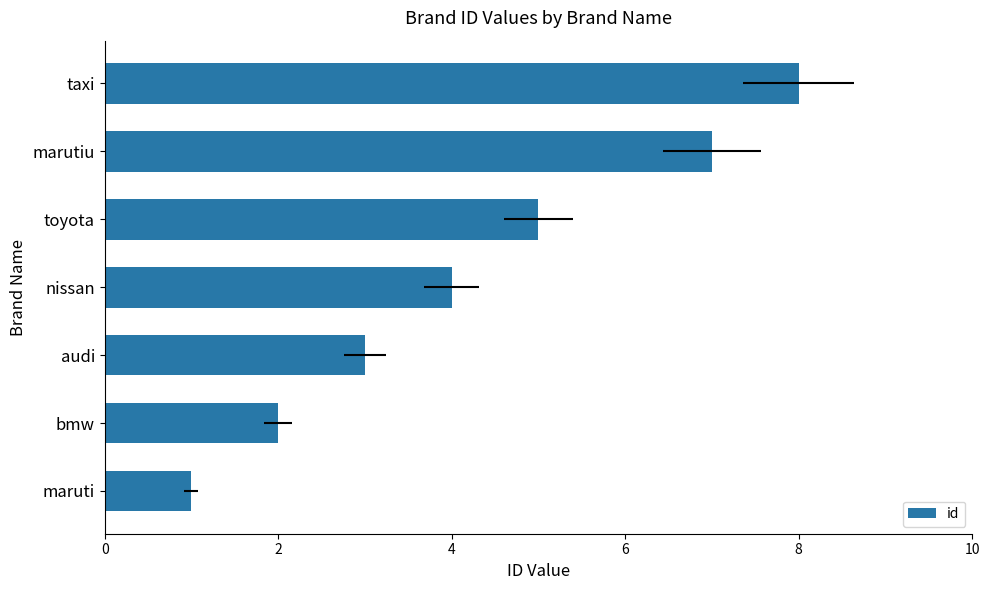

The chart shows a value of 1 at bmw. True or false?

False